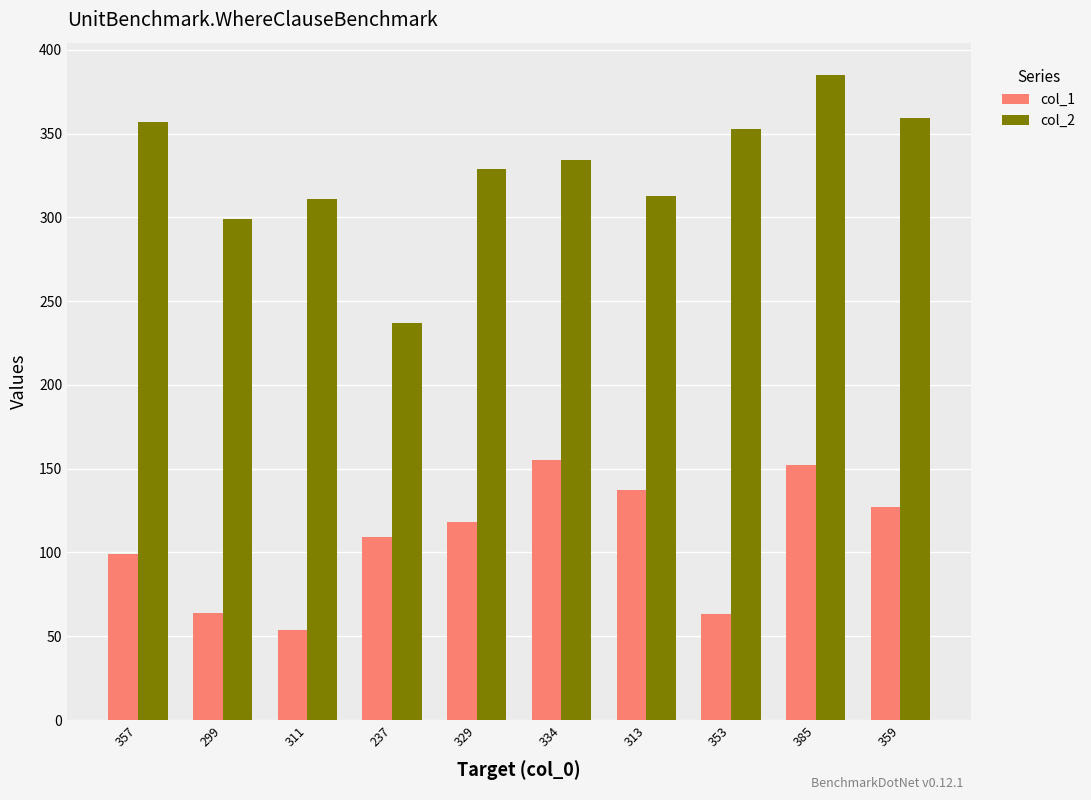

At which label does col_2 reach its peak?

385